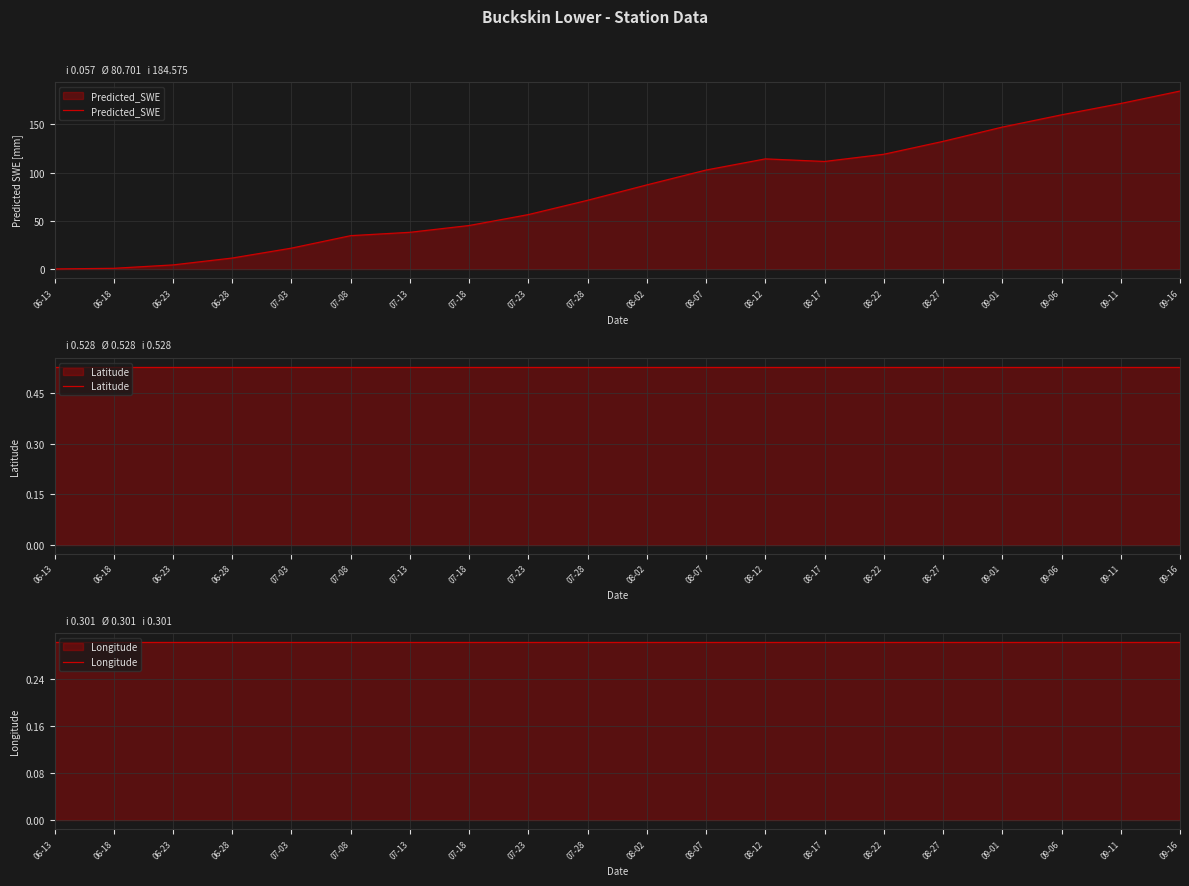

Between 08-02 and 09-01, which is larger?

09-01